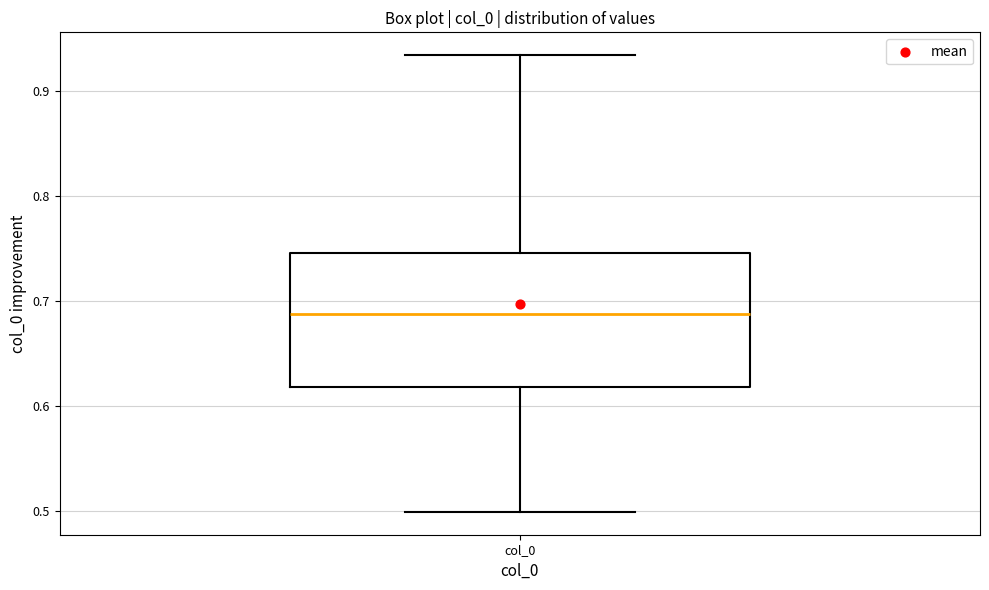

Read this box plot against the y-axis: the position of the median line, the range covered by the box, and the ends of both whiskers. The values are not printed on the chart, so give them approximately, as read against the axis.

median 0.69, box 0.62 to 0.75, whiskers 0.50 to 0.93